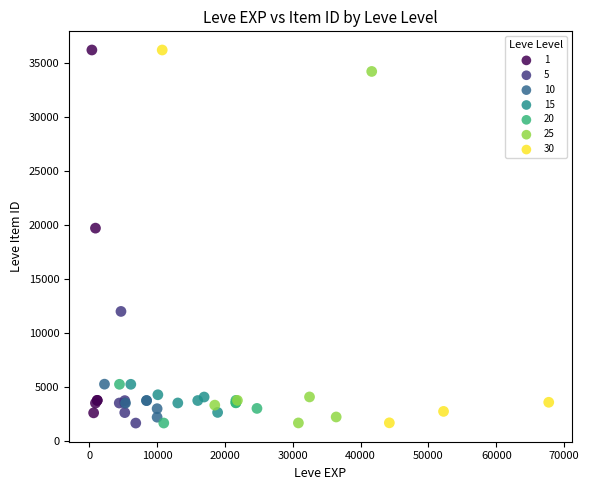

What are all the series names shown in the legend?

1, 5, 10, 15, 20, 25, 30